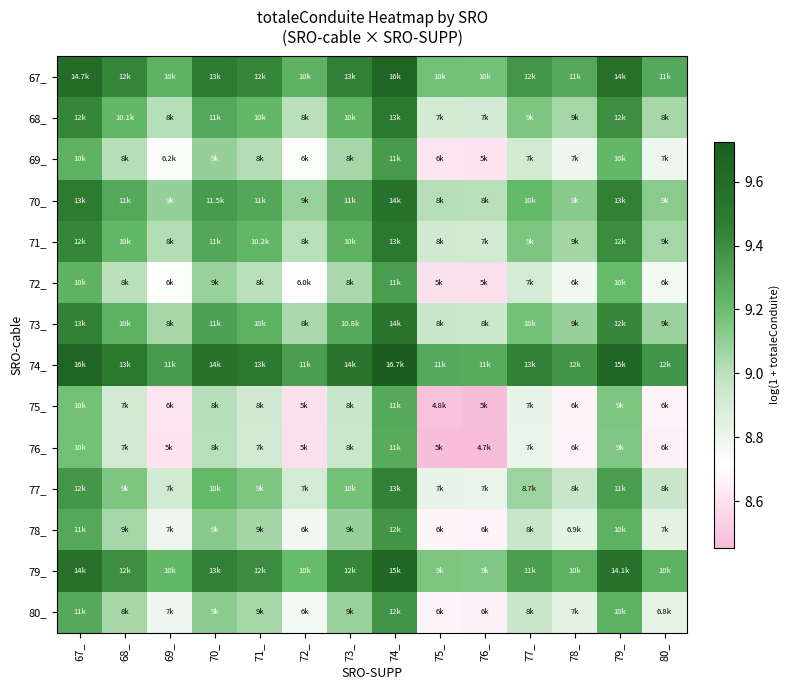

Which has a higher value, 71_ or 72_?

71_